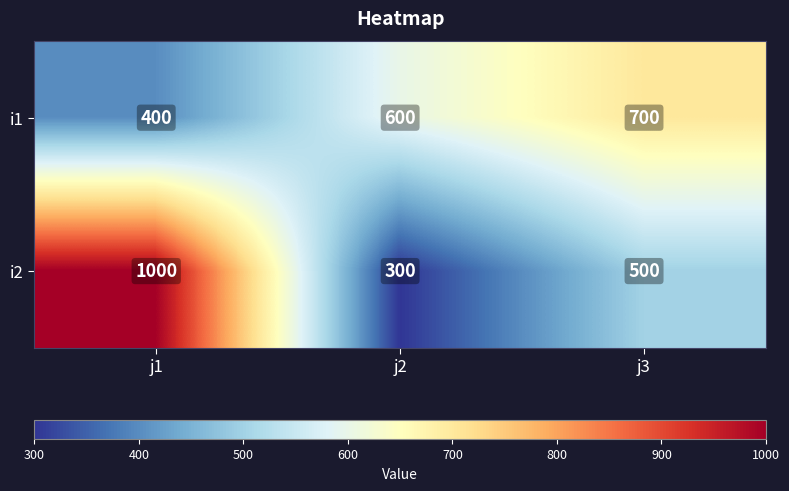

At which category is the sum across all series the highest?

j1